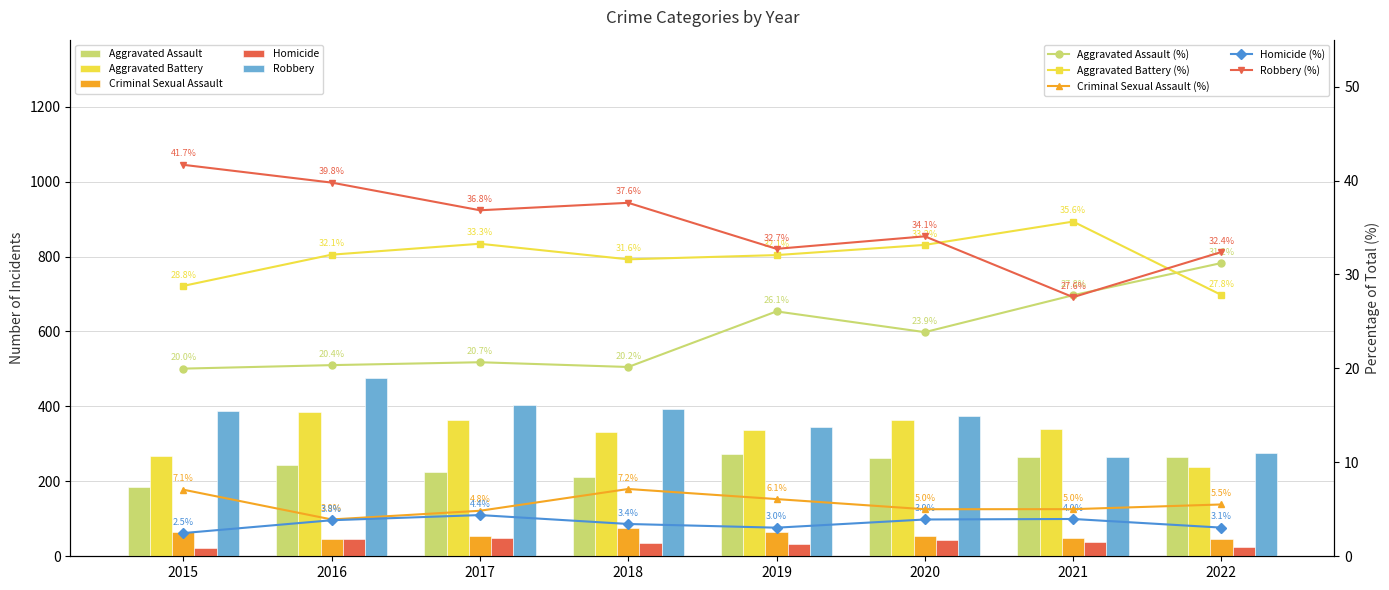

List the series in order of their peak value, lowest first.

Homicide, Criminal Sexual Assault, Aggravated Assault, Aggravated Battery, Robbery